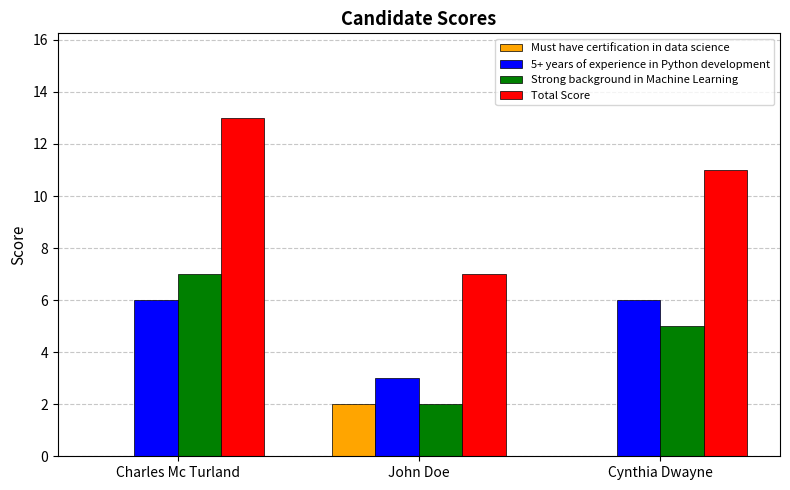

Between Charles Mc Turland and John Doe, which series saw the biggest shift?

Total Score